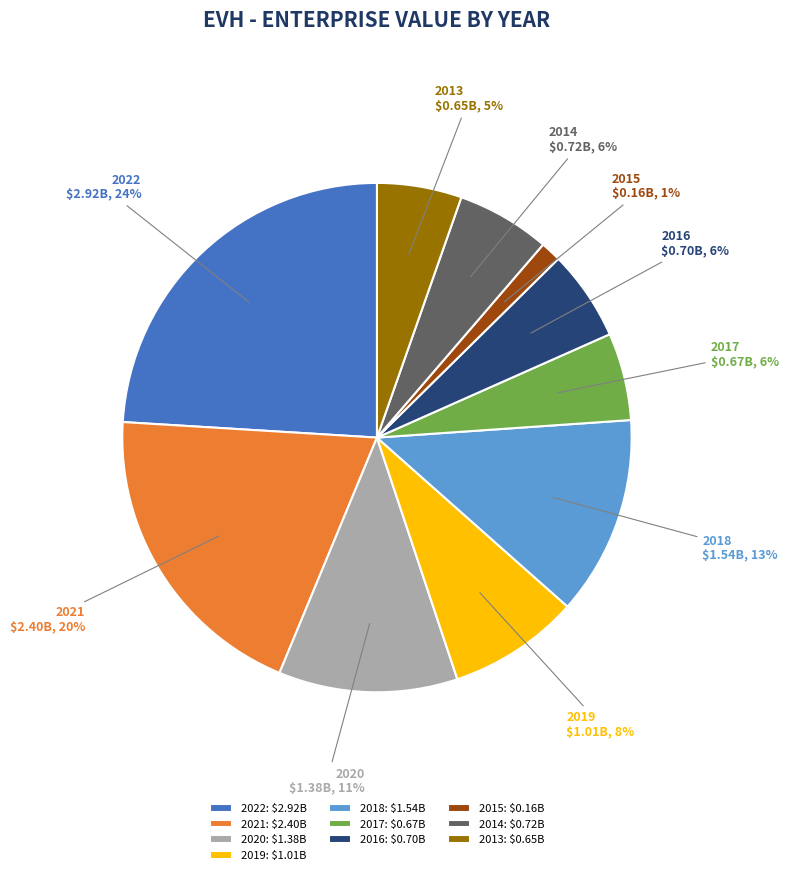

To the nearest percent, what portion does 2021 represent?

20%